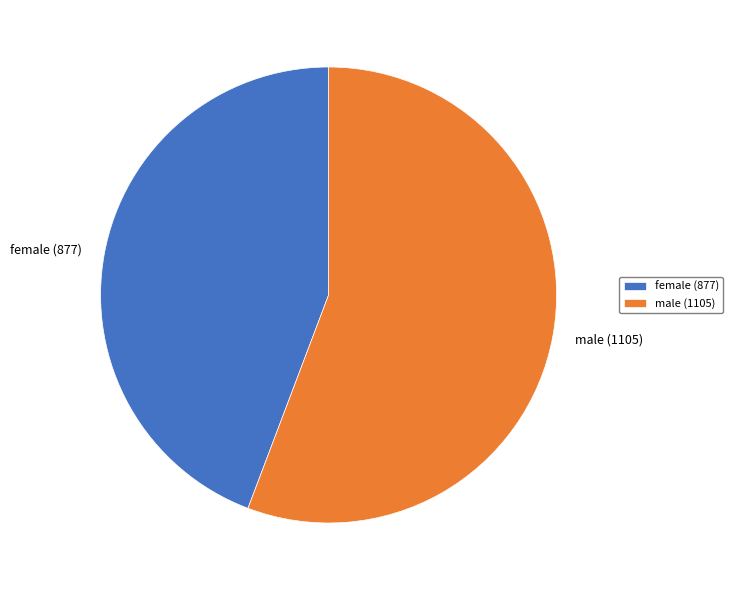

What is the ratio of the value at male (1105) to the value at female (877)?

1.3